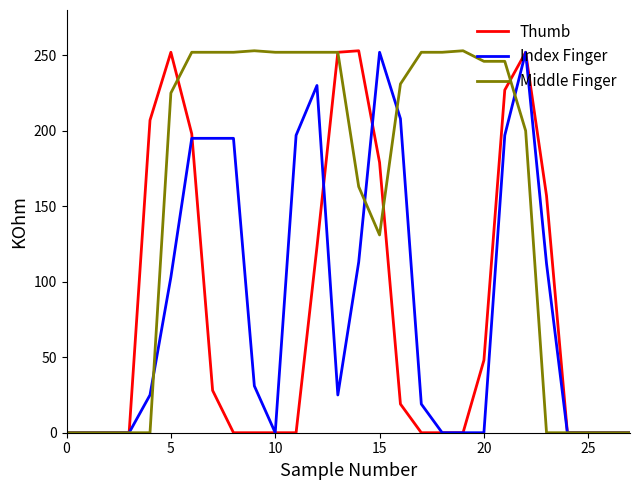

What is the greatest value displayed?

253